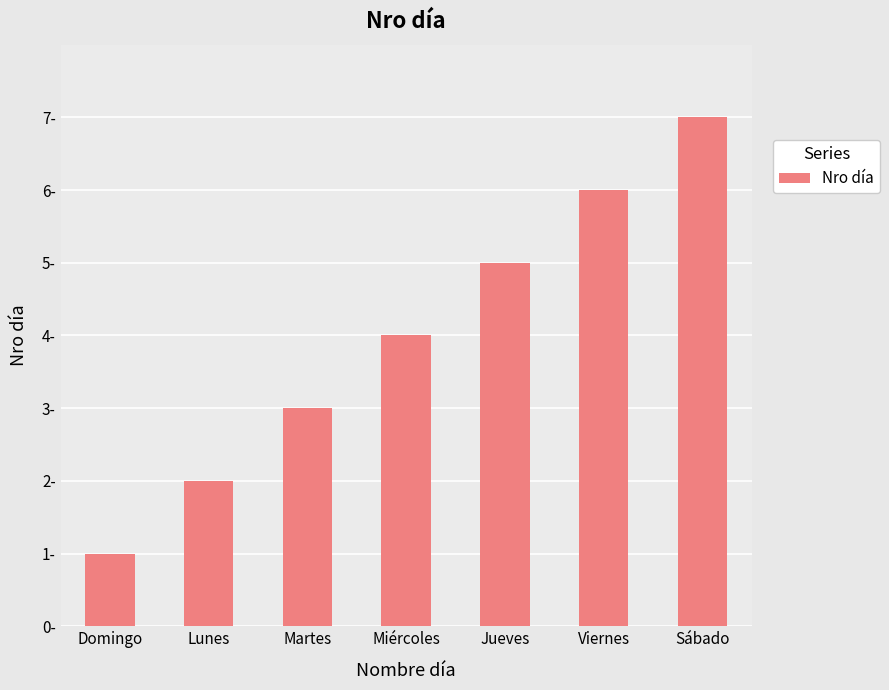

Reading right to left, transcribe all the data shown in this chart.

Sábado=7	Viernes=6	Jueves=5	Miércoles=4	Martes=3	Lunes=2	Domingo=1